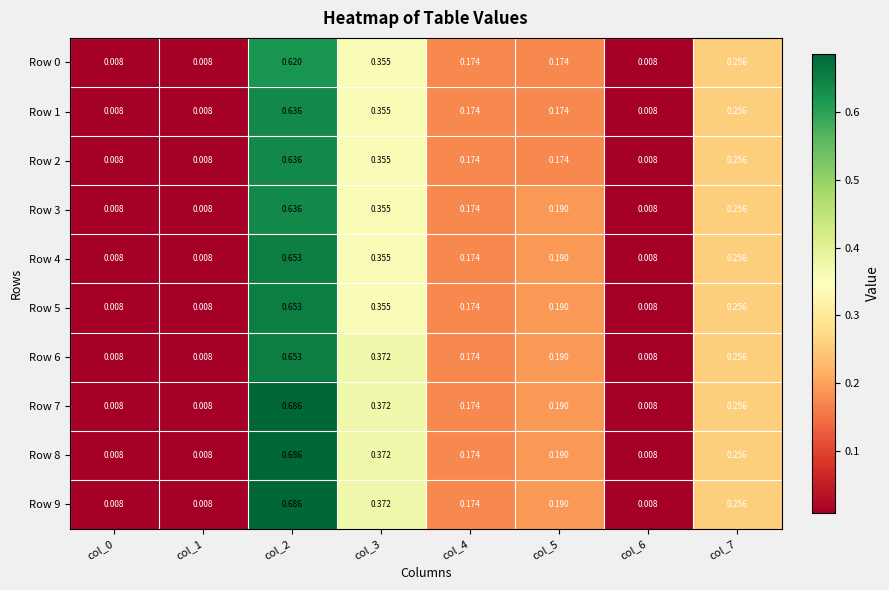

Is the value of Row 3 at col_0 greater than the value of Row 2 at col_3?

No